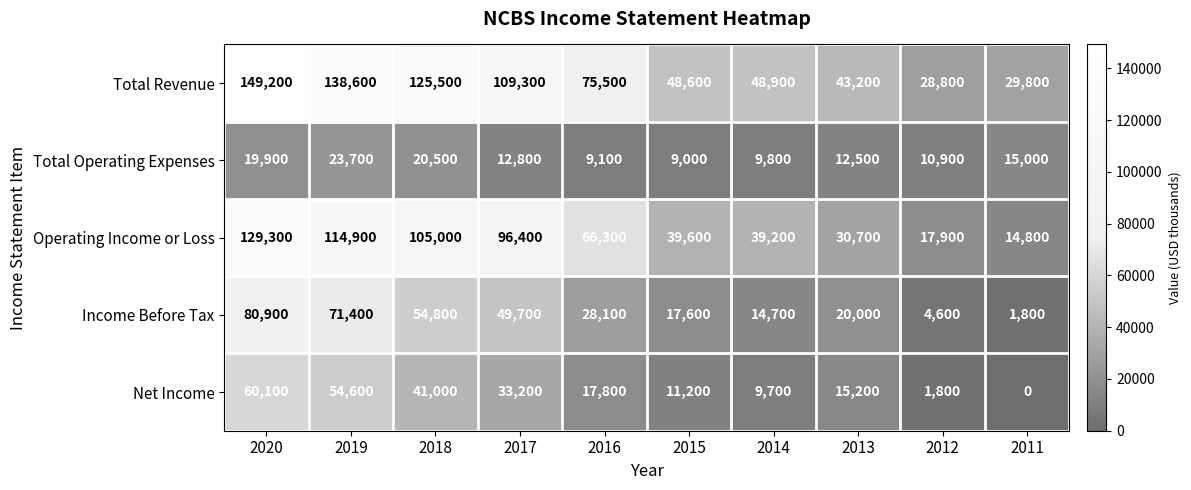

True or false: Net Income has a value of 41000 at 2018.

True